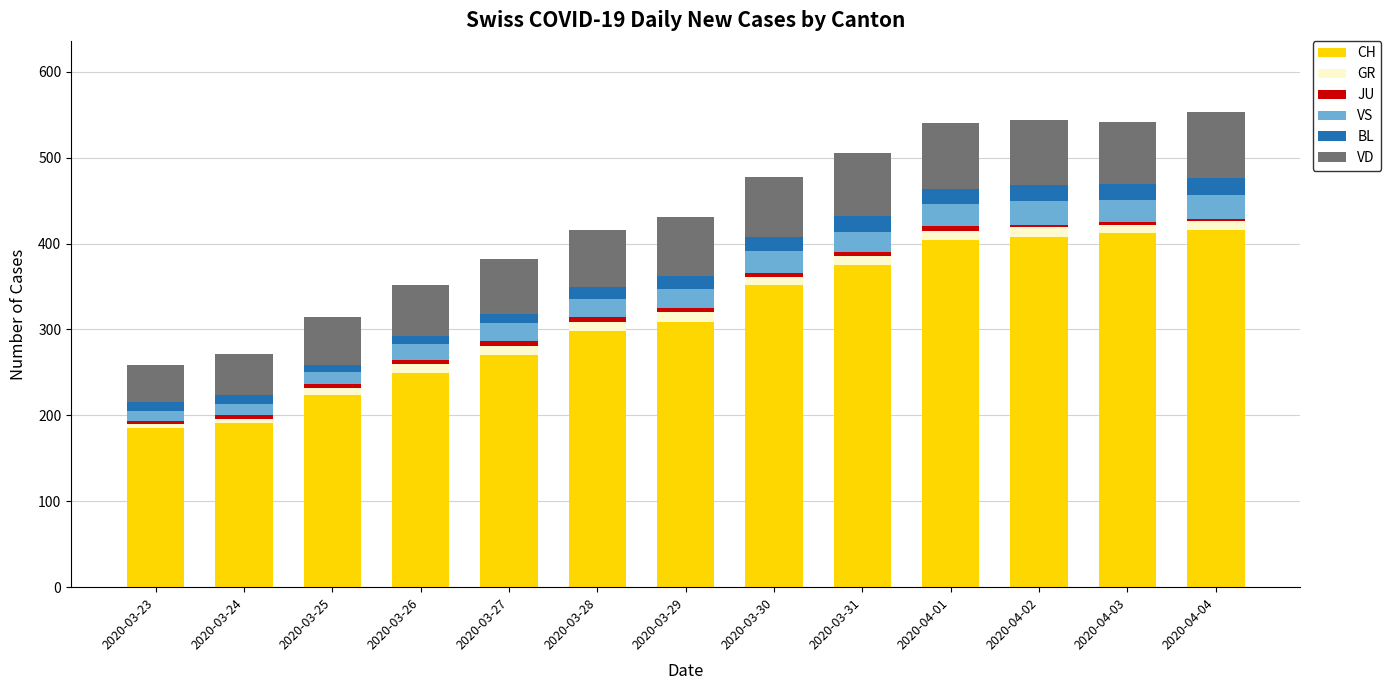

True or false: CH has a value of 467 at 2020-03-28.

False